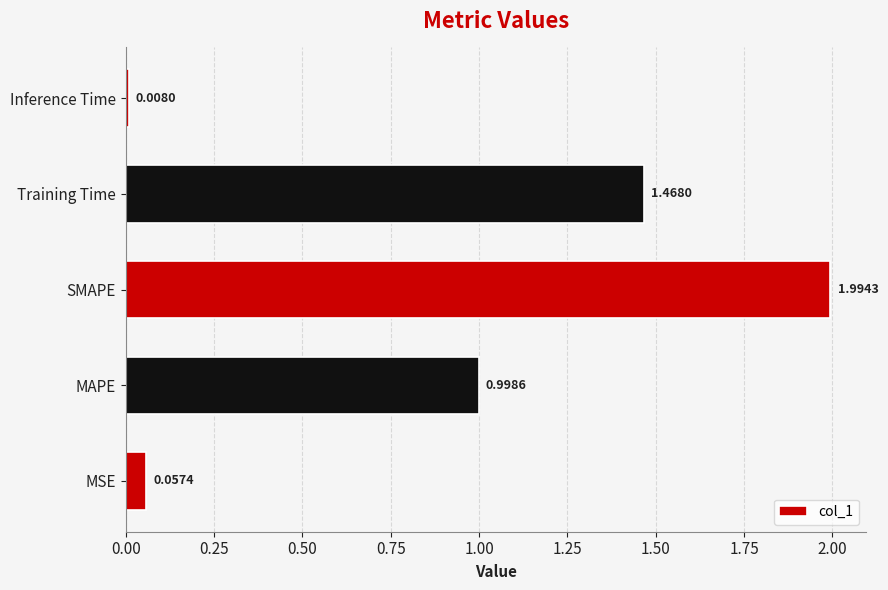

List the labels in order of value, smallest first.

Inference Time, MSE, MAPE, Training Time, SMAPE